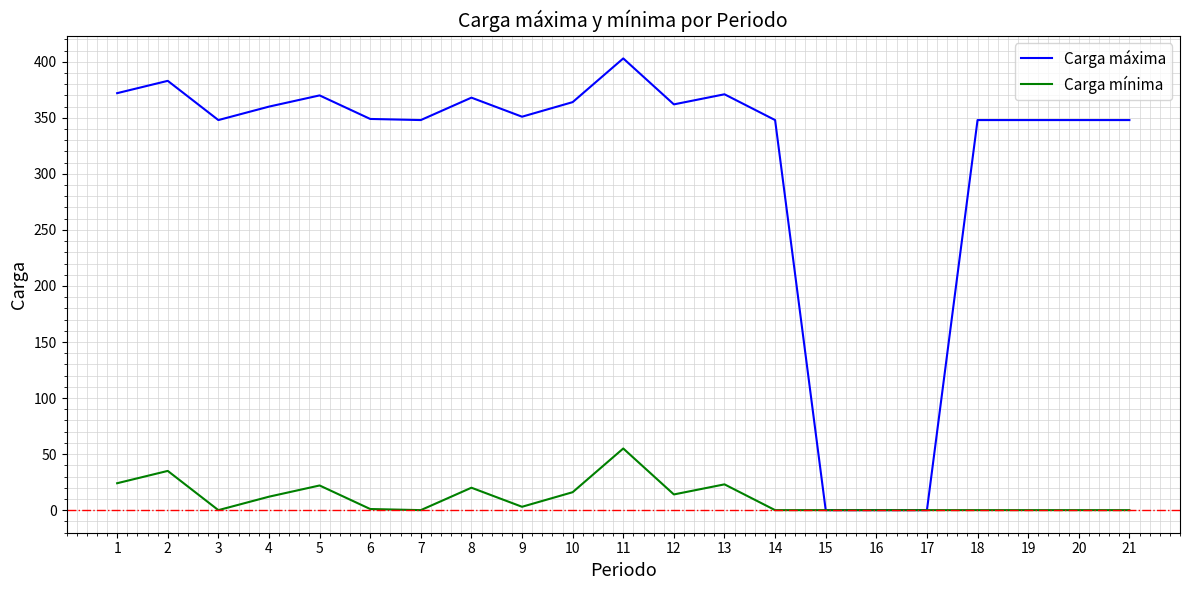

Which label corresponds to the largest value in the chart?

11